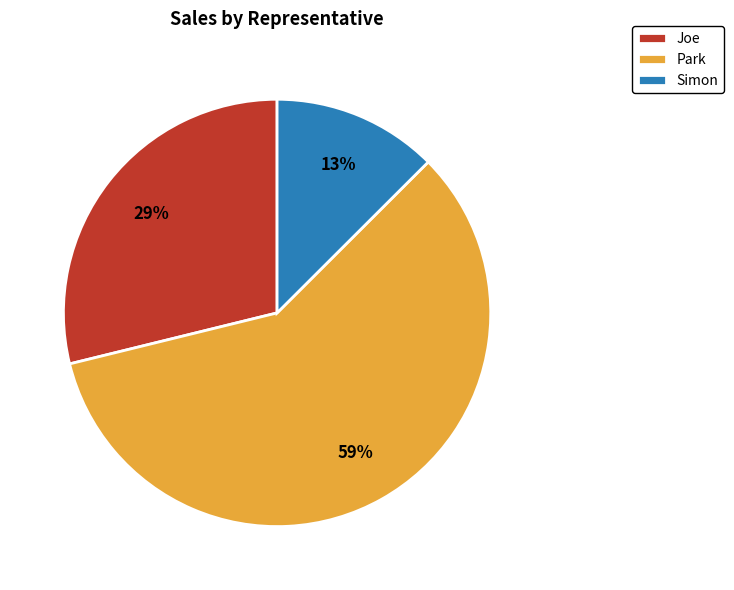

To the nearest percent, what portion does Joe represent?

29%